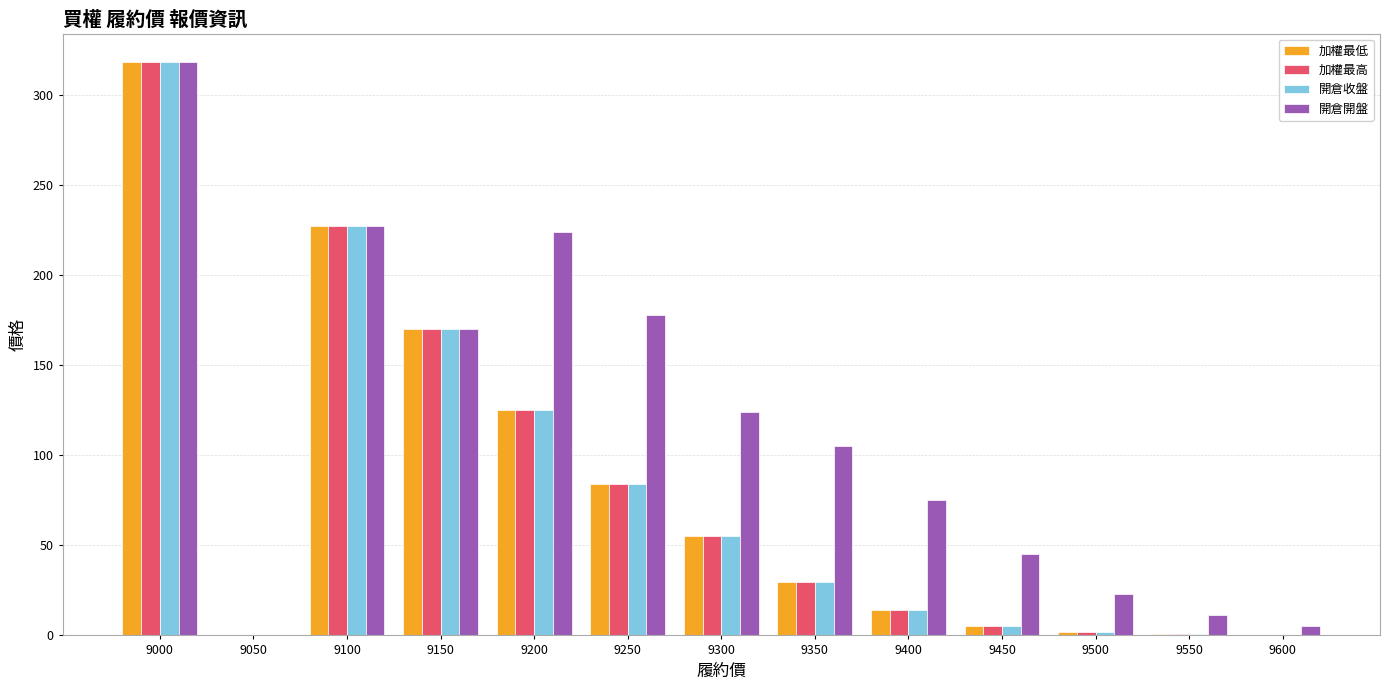

At which label does 開倉收盤 first exceed 29?

9000